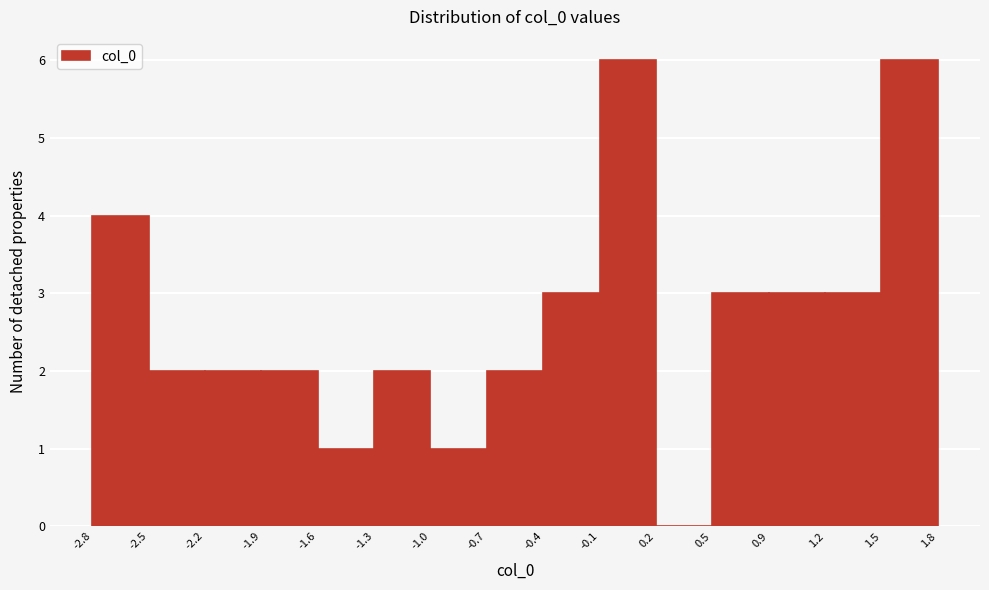

What is the height of the bar covering 1.2 to 1.5 on the x-axis? The values are not printed on the chart, so give them approximately, as read against the axis.

3